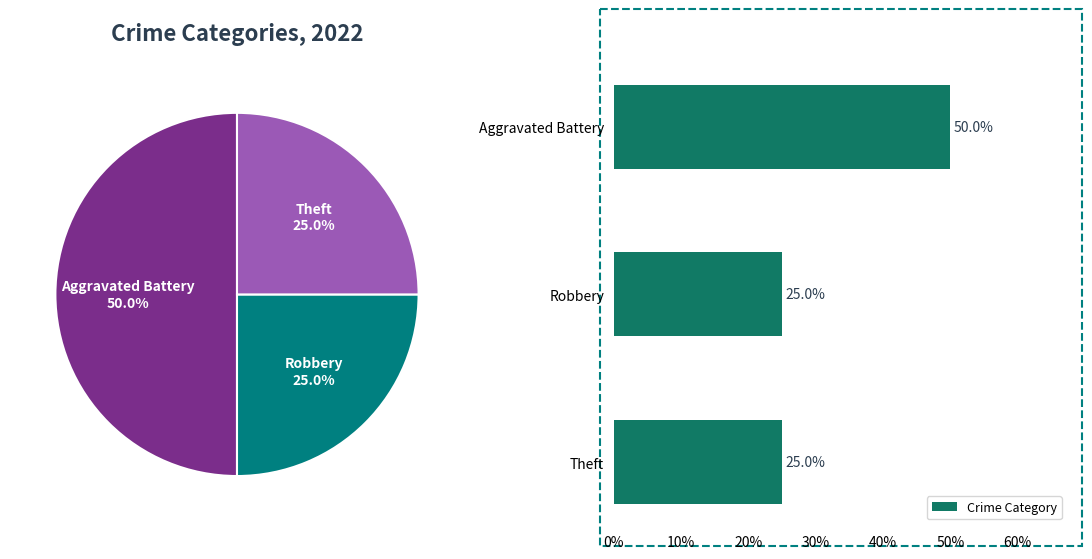

Is it true that Crime Category equals 50 at Aggravated Battery?

True